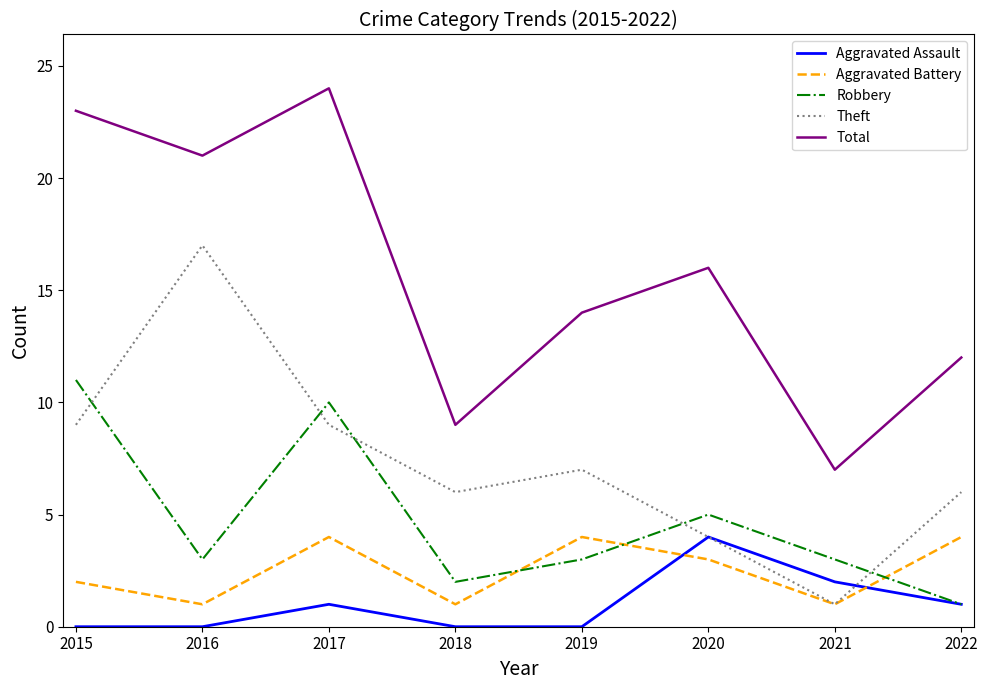

Is the value of Robbery at 2019 greater than the value of Total at 2022?

No